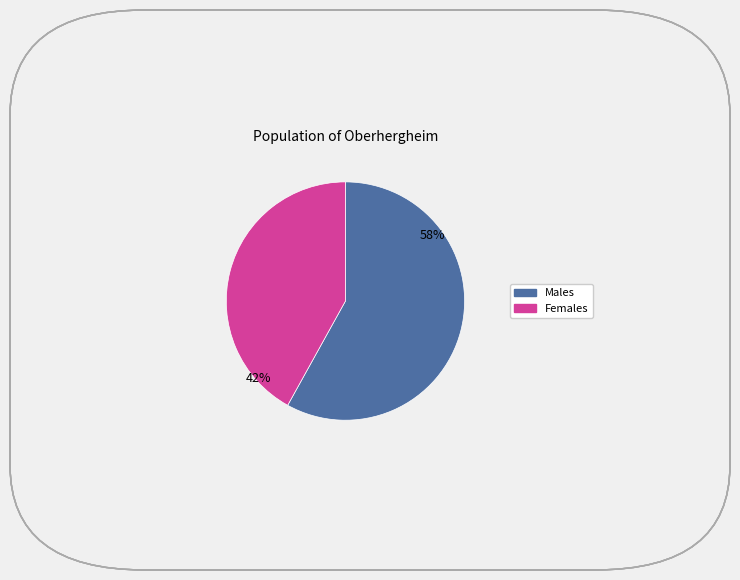

To the nearest percent, what is the average slice percentage?

50%